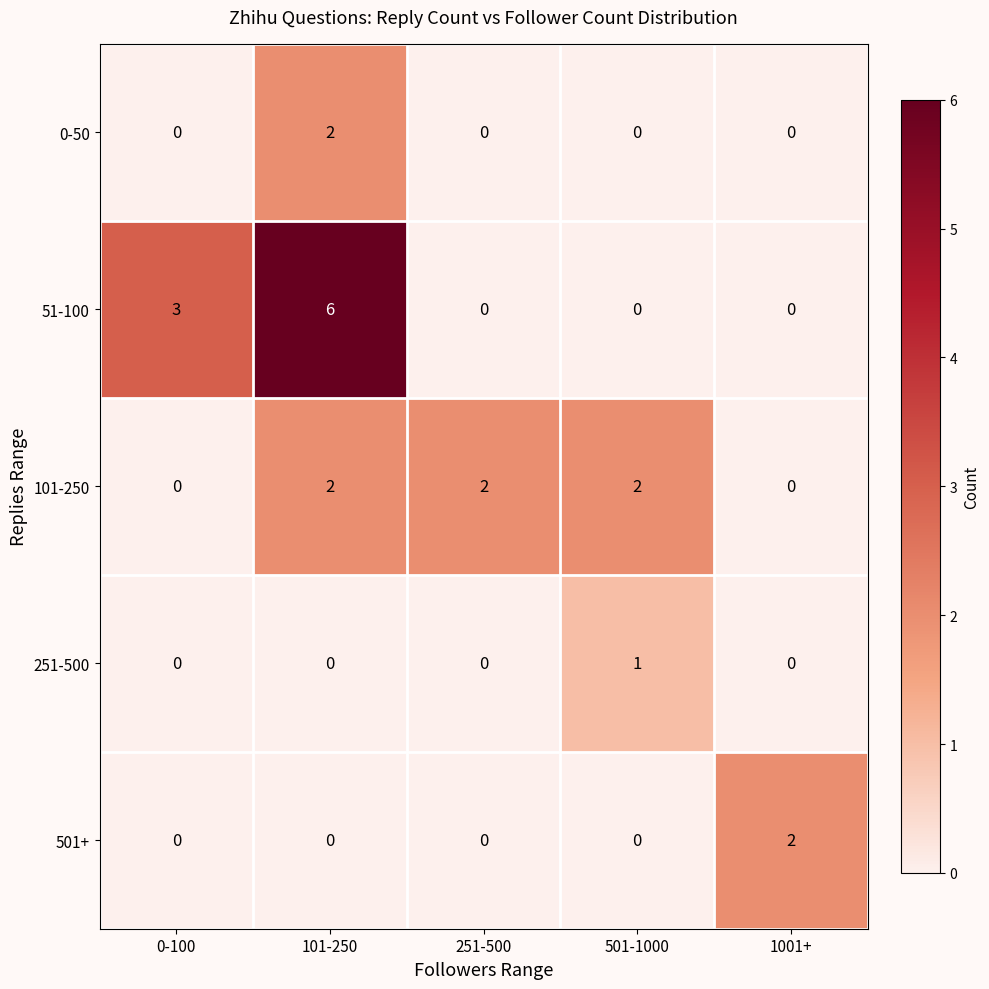

How many 101-250 values are between 0 and 2?

5